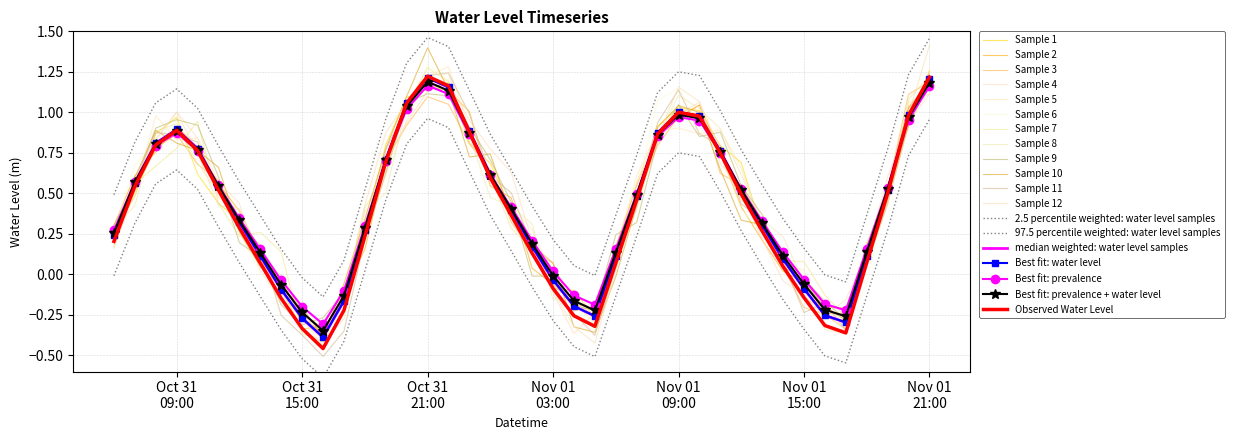

What is the minimum value shown in the chart?

-0.6